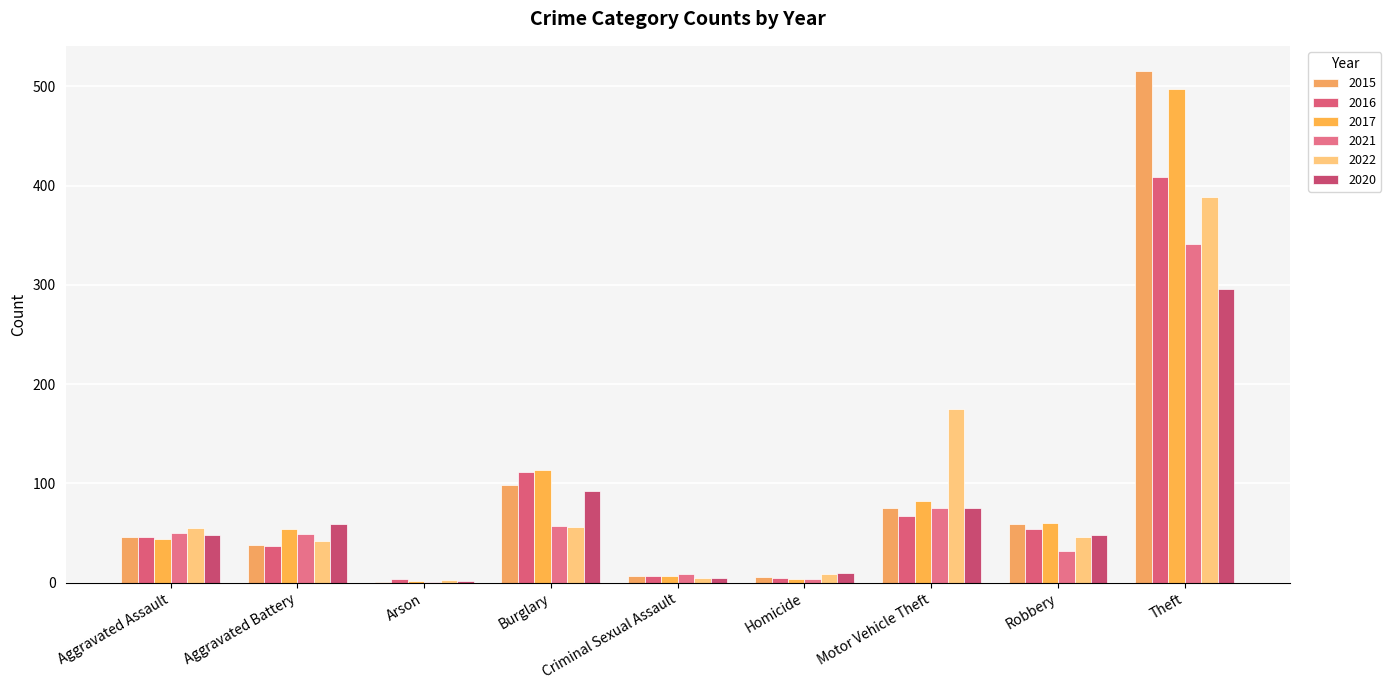

Between Criminal Sexual Assault and Robbery, which series saw the biggest shift?

2017